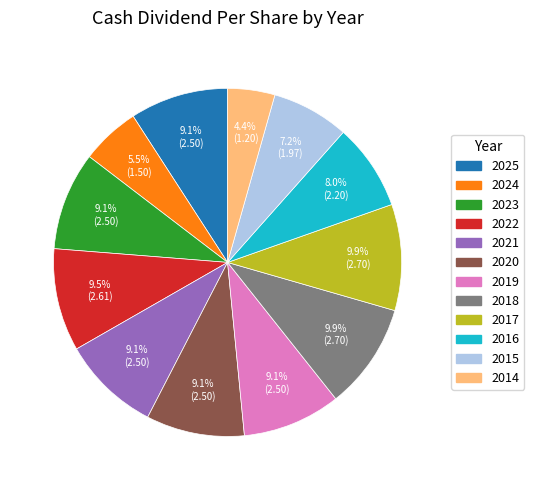

Does any single category account for the majority?

No